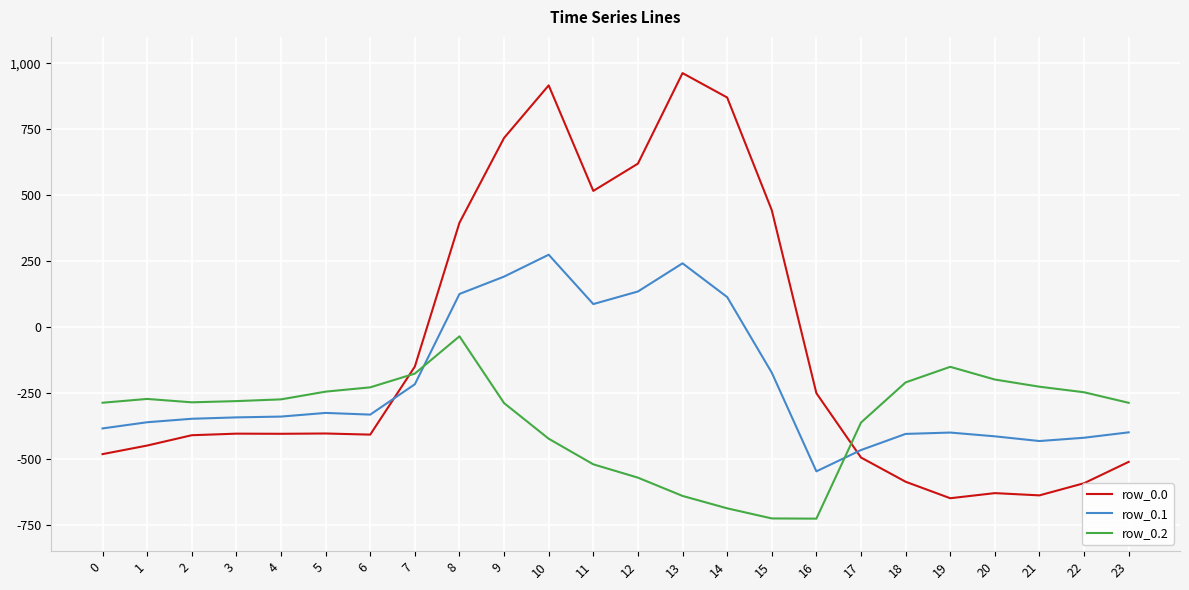

Is the value of row_0.1 at 1 greater than the value of row_0.2 at 13?

Yes